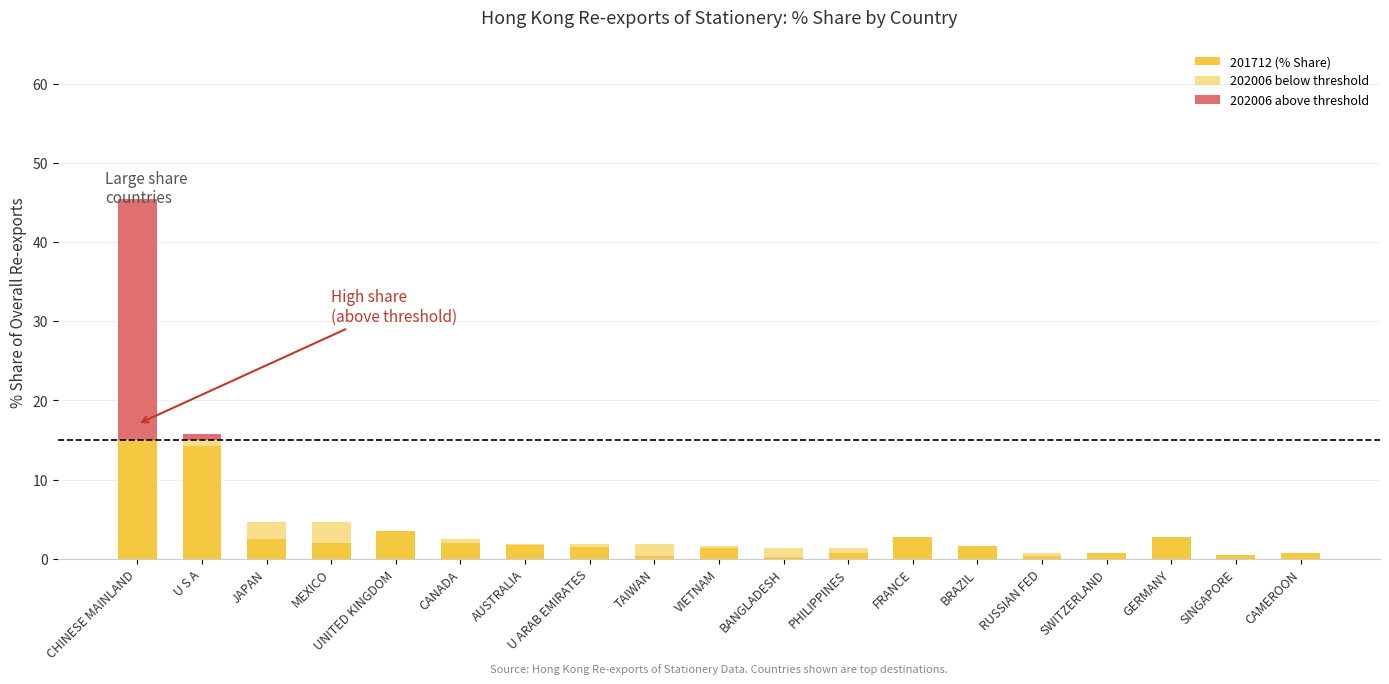

What is the difference between the 201712 (% Share) values at JAPAN and BANGLADESH?

2.3